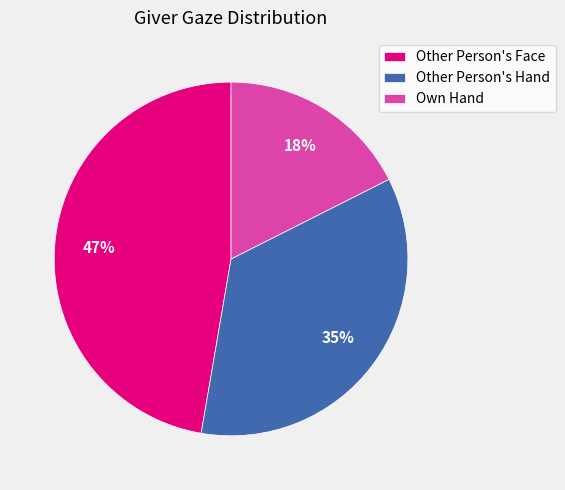

Combined, do Own Hand and Other Person's Hand account for over 50%?

Yes